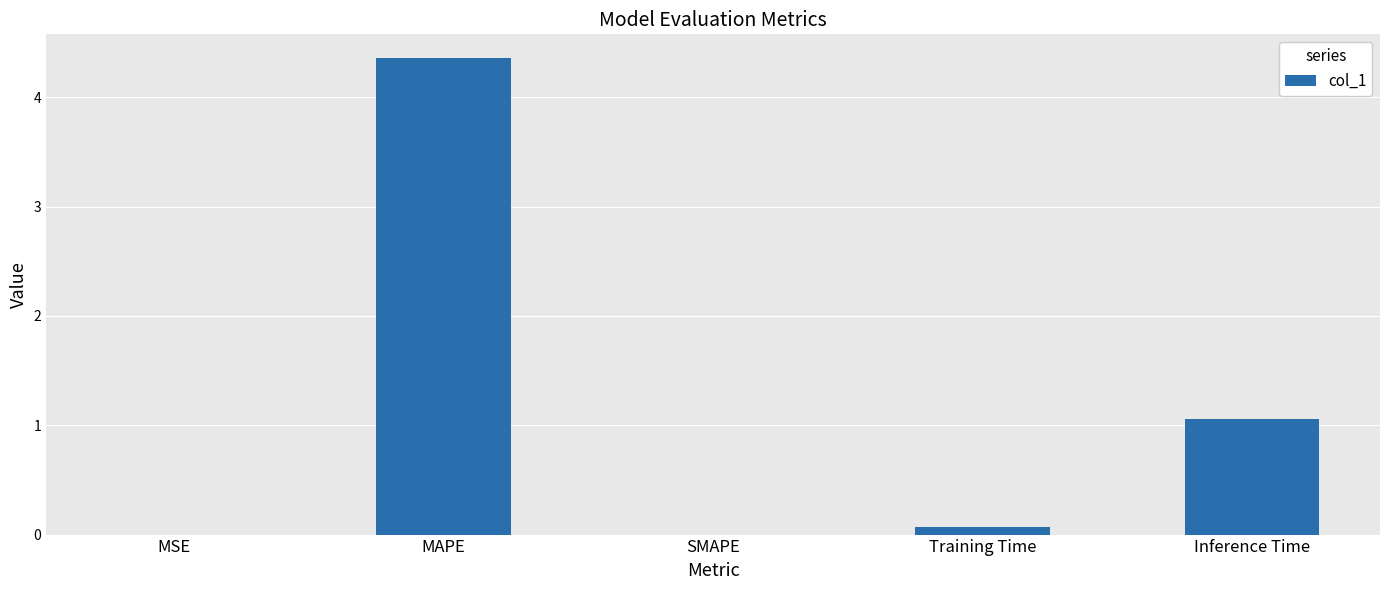

Between Training Time and MAPE, which is larger?

MAPE